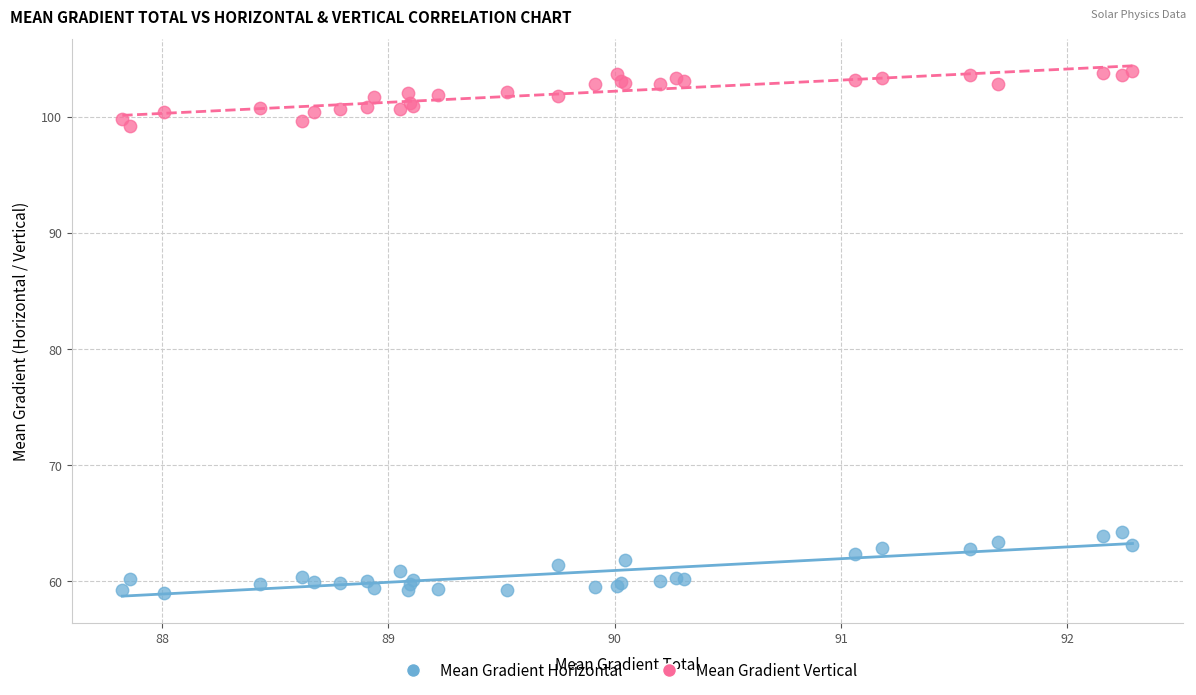

Which series contains the lowest Y value?

Mean Gradient Horizontal